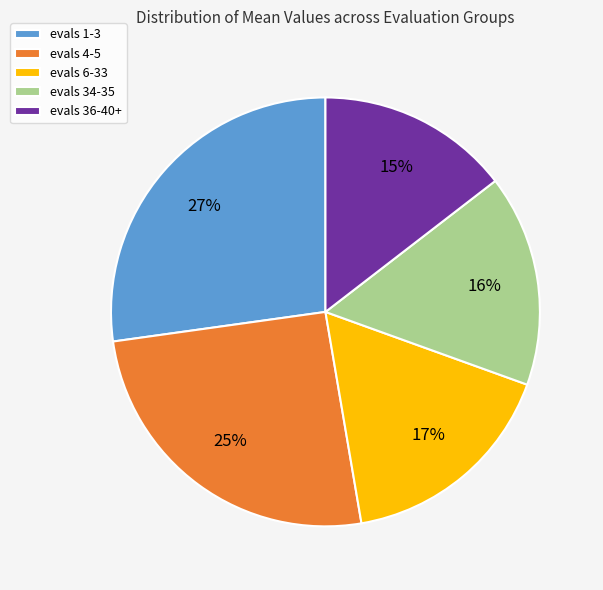

Which slice is the smallest?

evals 36-40+